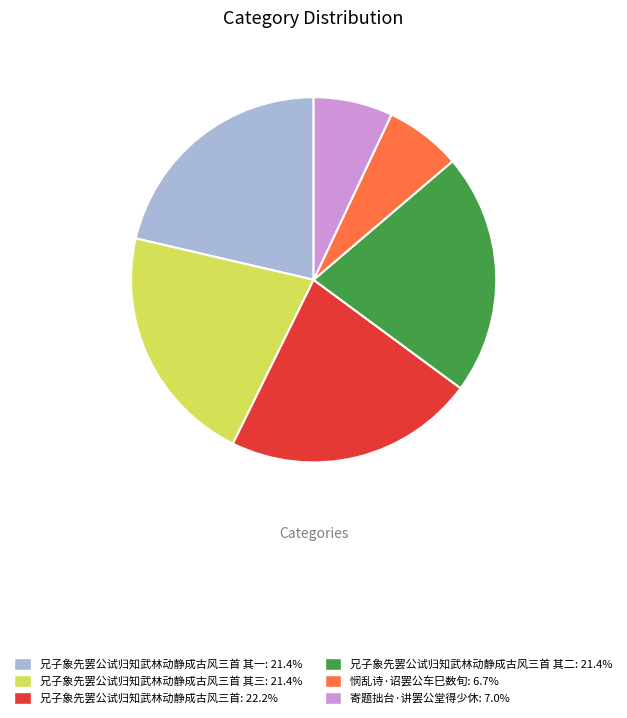

Does any single category account for the majority?

No